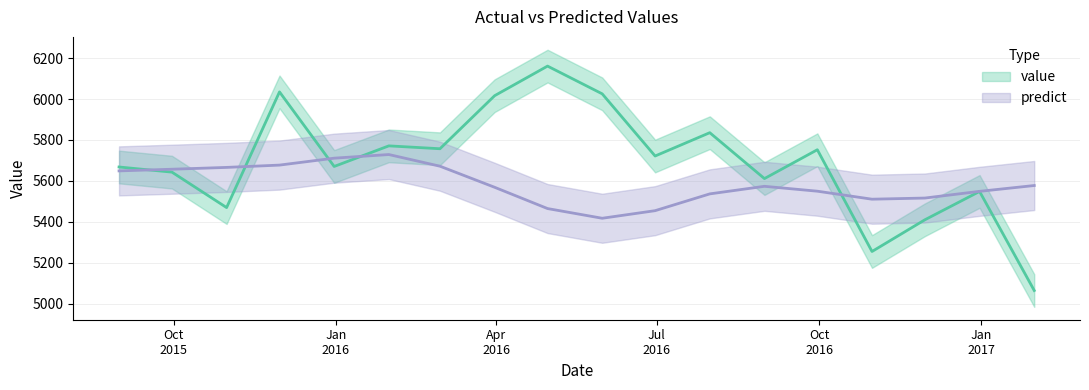

Which series has the largest total across all categories?

value